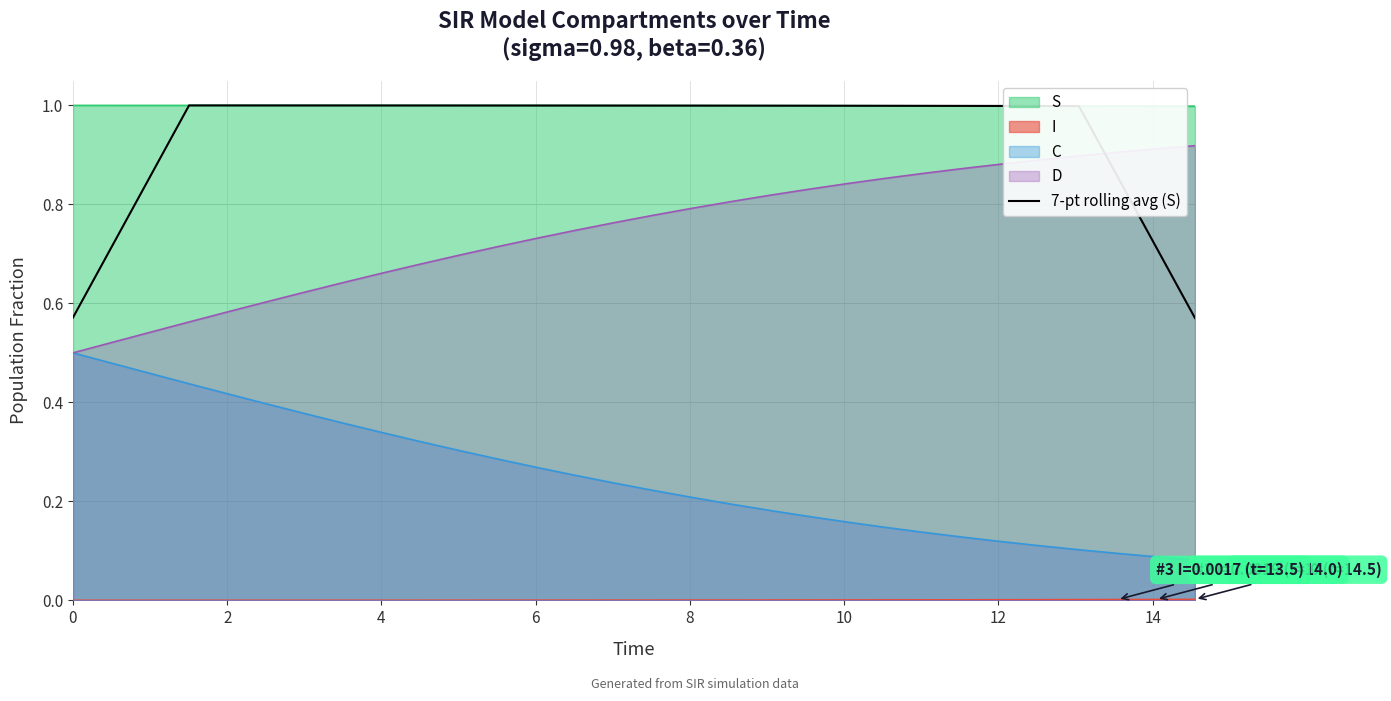

Reading right to left, extract all data points from this chart.

0.6	0.7	0.9	1.0	1.0	1.0	1.0	1.0	1.0	1.0	1.0	1.0	1.0	1.0	1.0	1.0	1.0	1.0	1.0	1.0	1.0	1.0	1.0	1.0	1.0	1.0	1.0	0.9	0.7	0.6